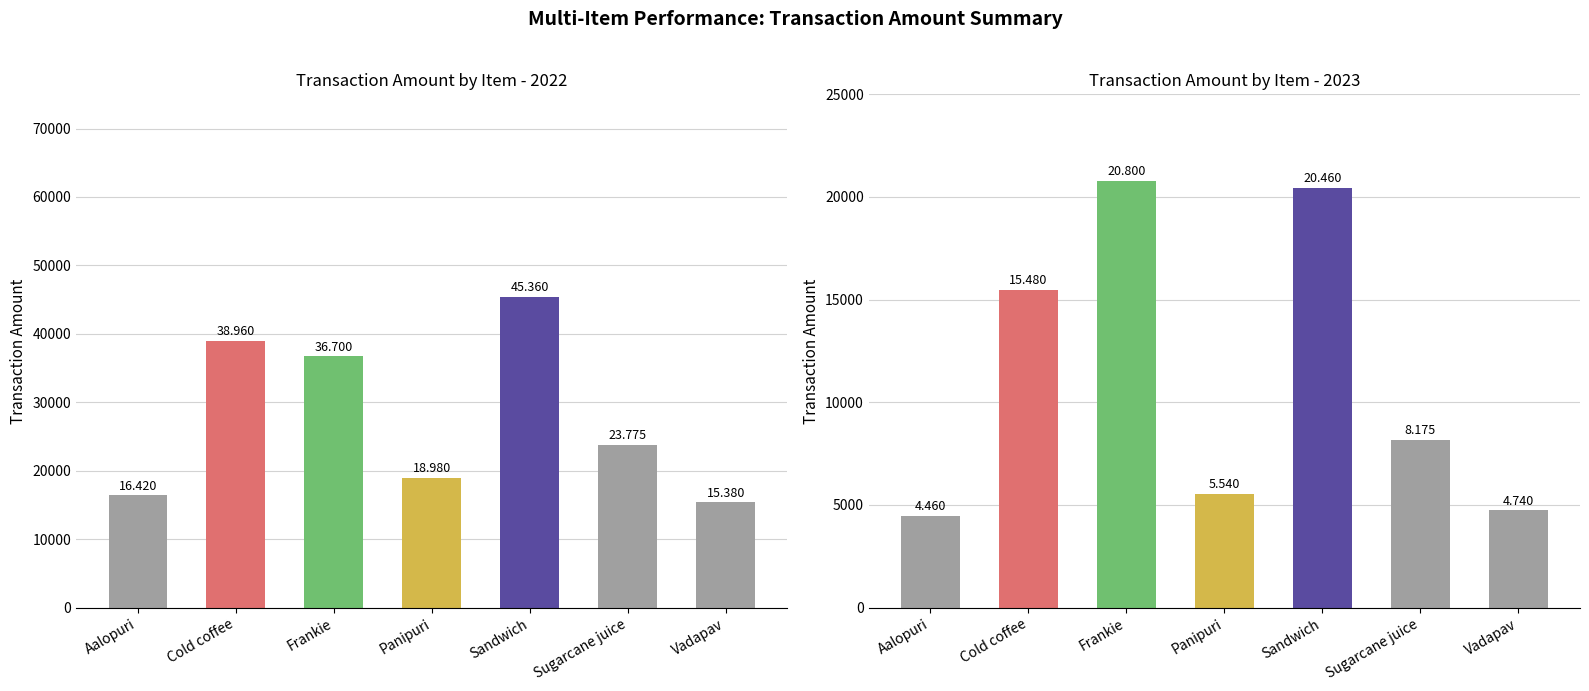

At Frankie, list the series in order from smallest to largest.

2023 Amount, 2022 Amount